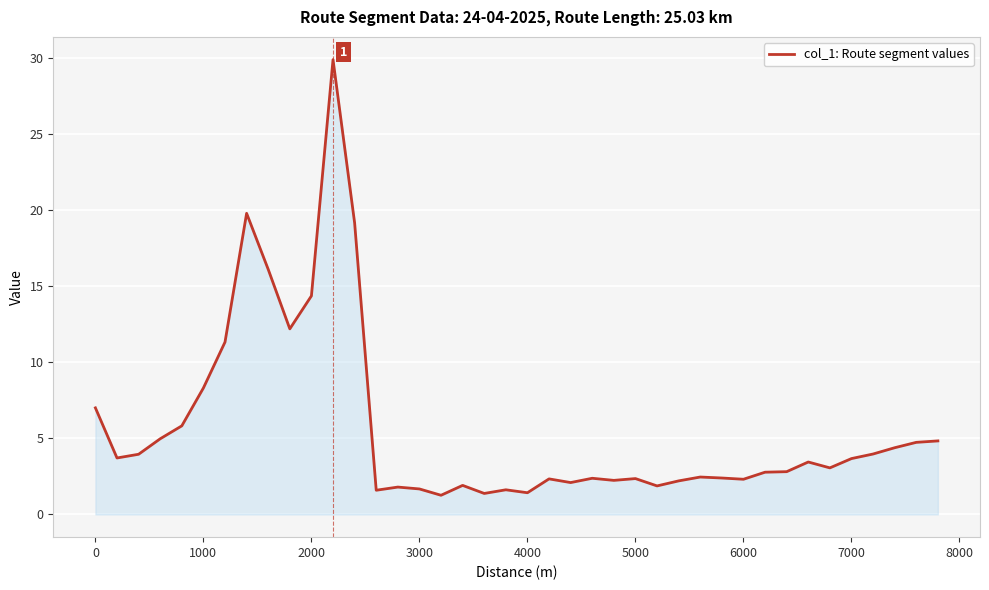

What is the smallest value displayed?

1.3